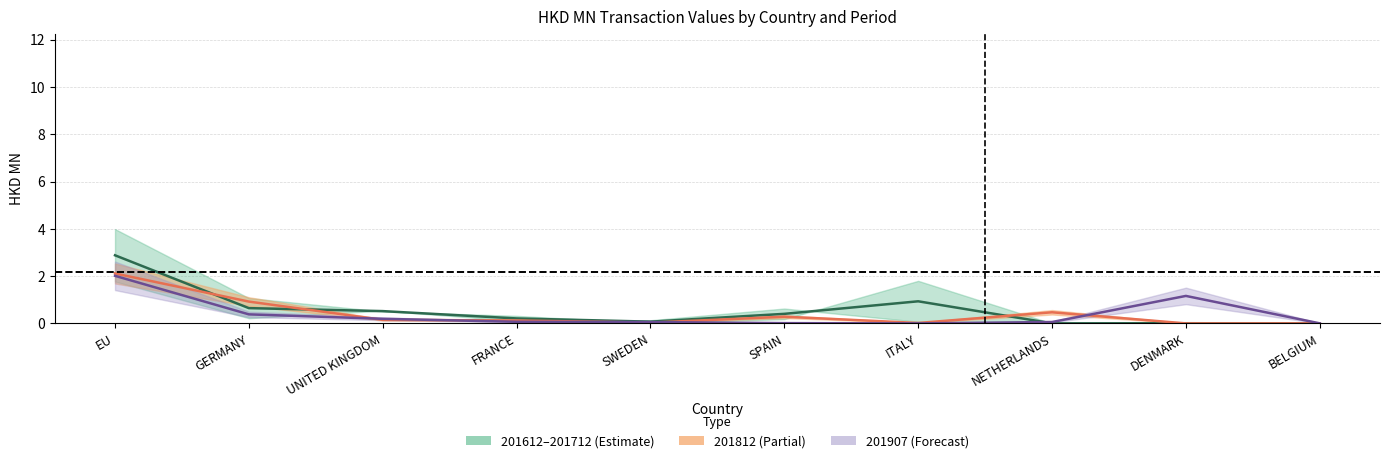

Rank the categories by value from highest to lowest.

EU, ITALY, GERMANY, UNITED KINGDOM, SPAIN, FRANCE, SWEDEN, DENMARK, NETHERLANDS, BELGIUM